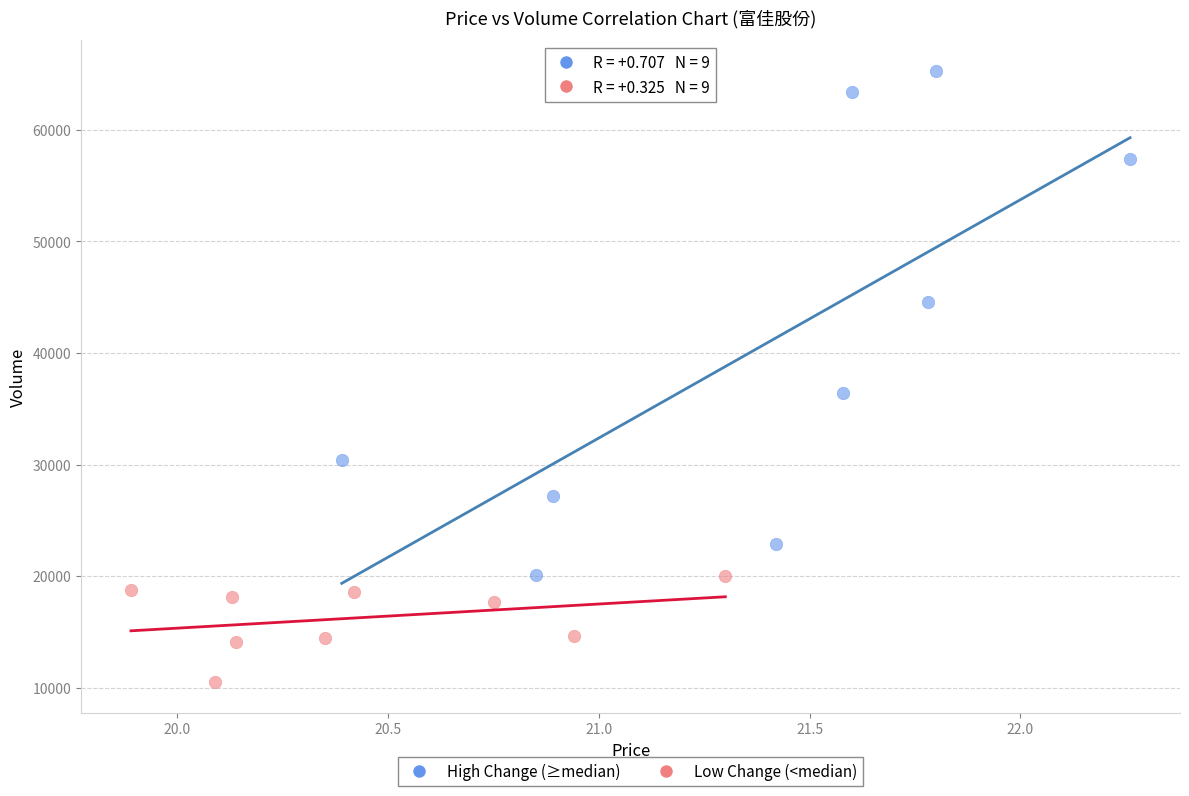

What are all the series names shown in the legend?

High Change (≥median), Low Change (<median)